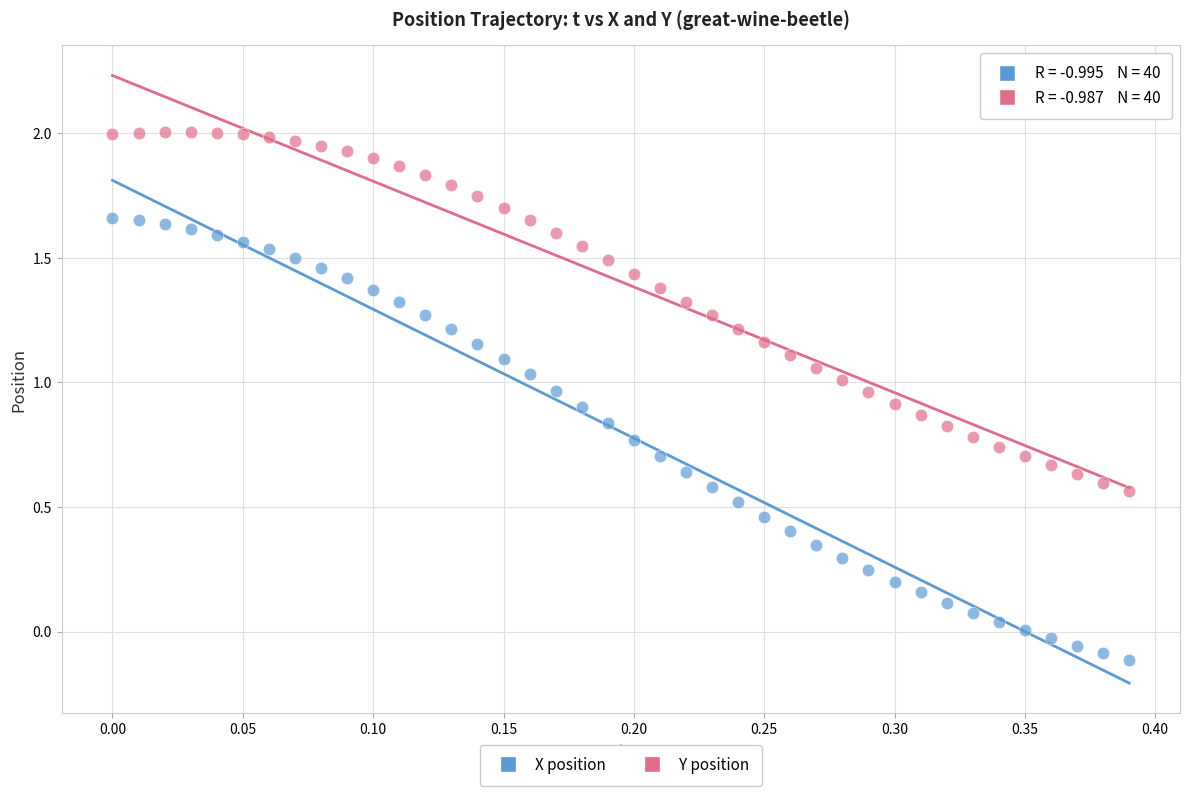

Which series contains the highest Y value?

Y position